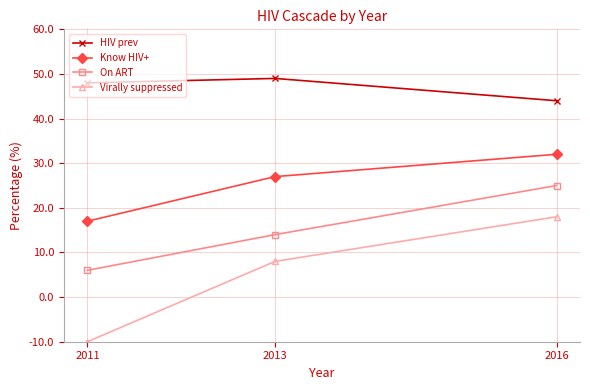

Which series has the largest total across all categories?

HIV prev